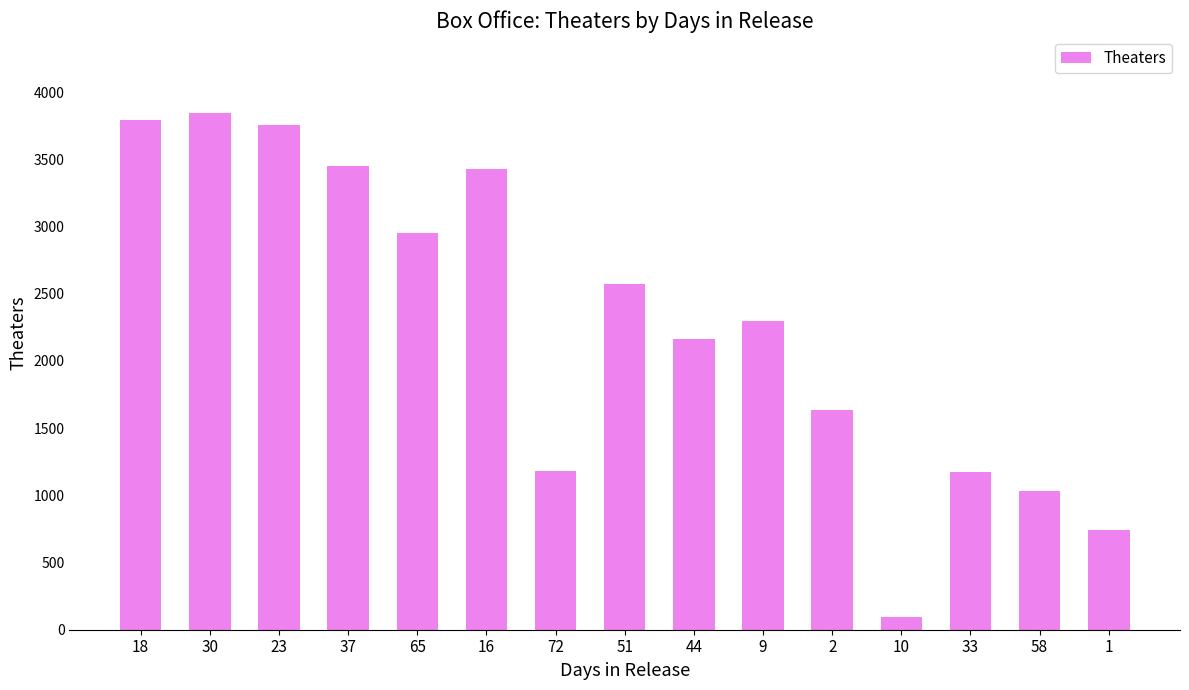

Which has a higher value, 10 or 30?

30